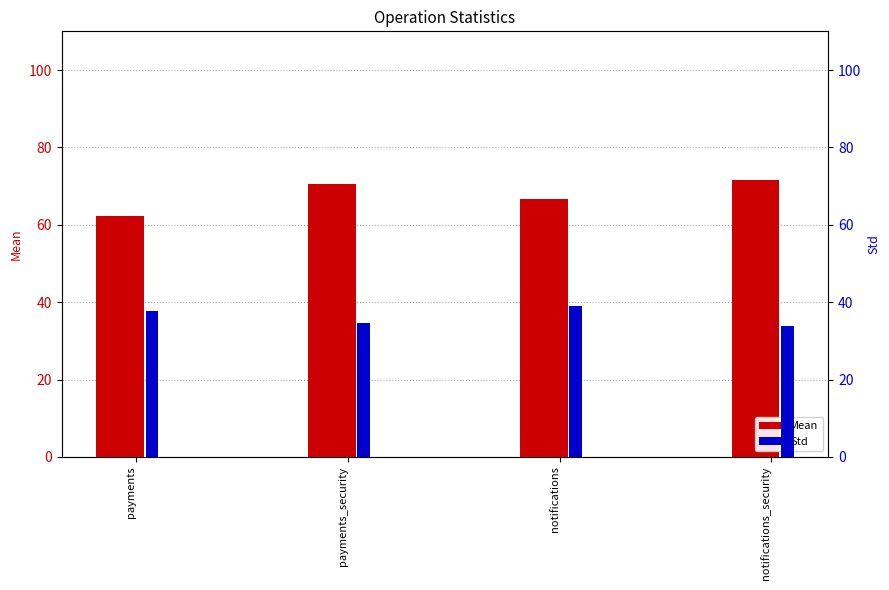

What is the approximate value of Mean at notifications_security?

71.5